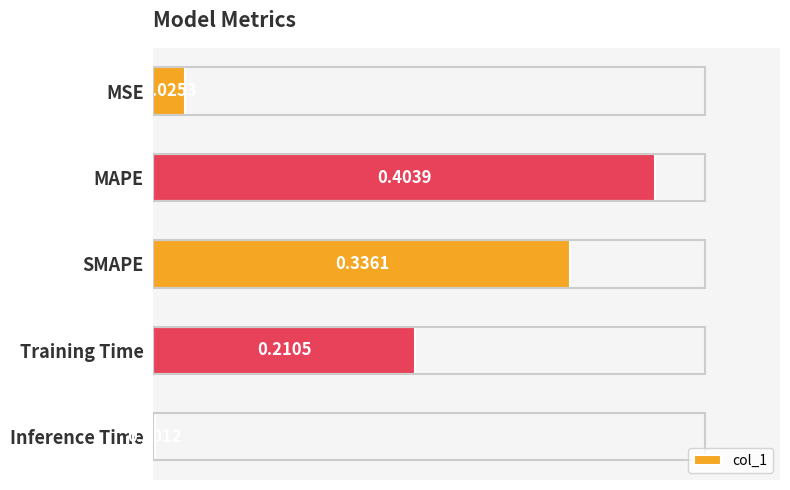

Where is the data nearest to the value 0?

Inference Time